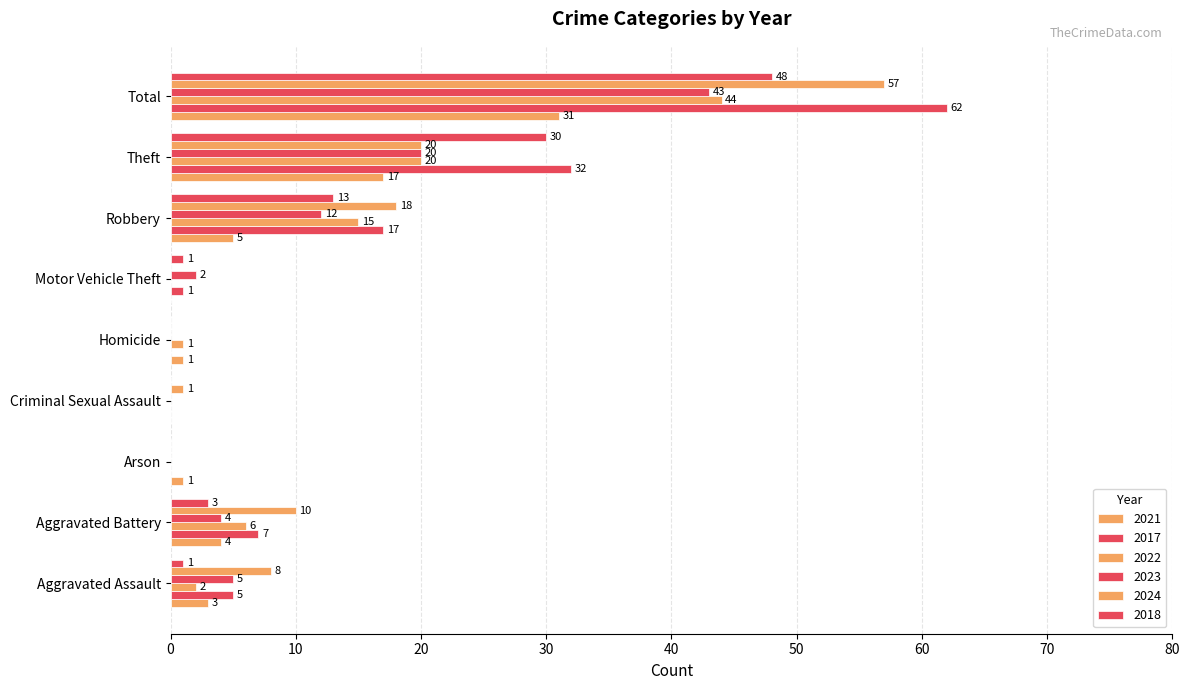

At which label does 2022 reach its peak?

Total